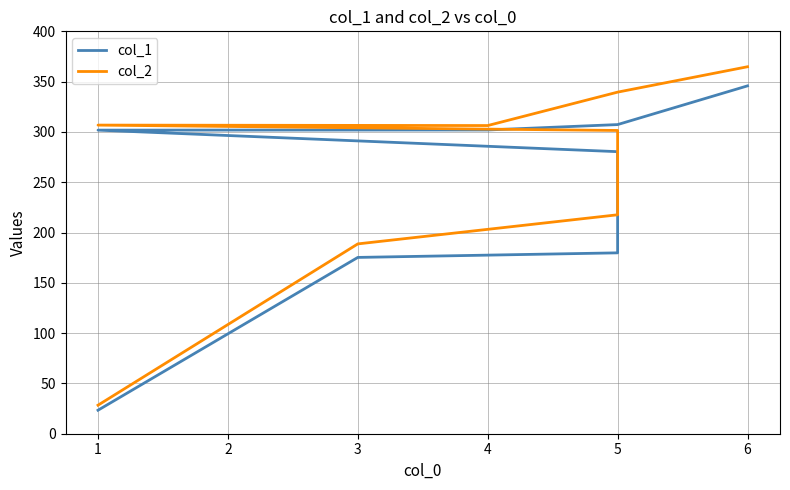

How many lines are shown in the chart?

2